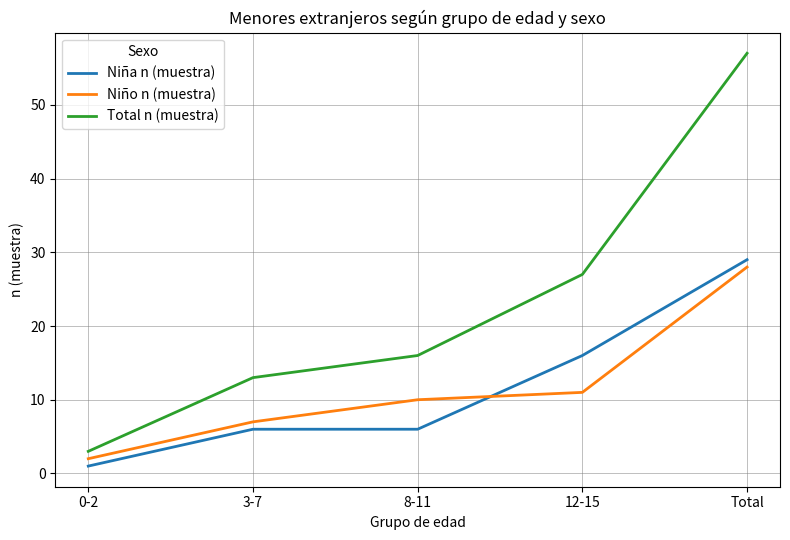

At which label is Total n (muestra) closest to 30?

12-15